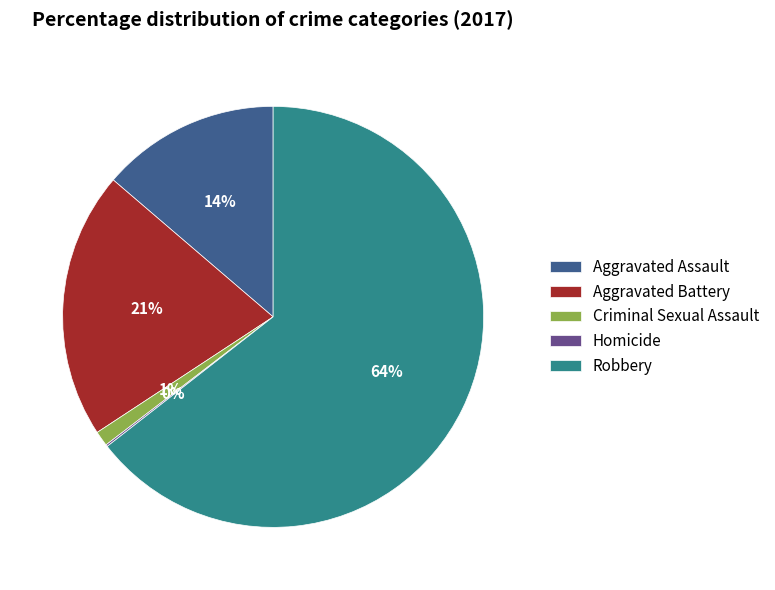

Does Aggravated Battery represent more than half of the total?

No